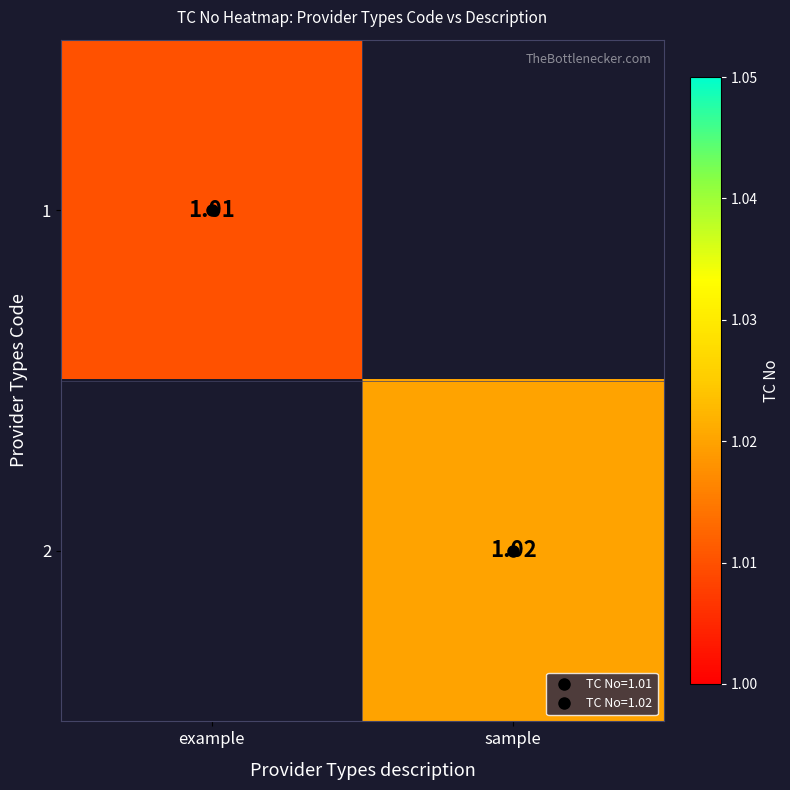

At which label is 1 closest to 1?

example